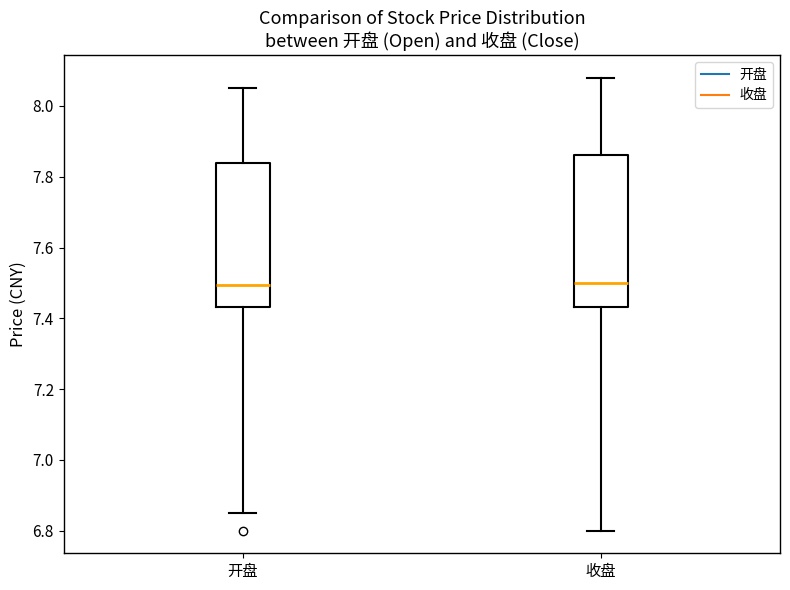

Comparing the boxes themselves (not the whiskers), which one is the tallest?

收盘